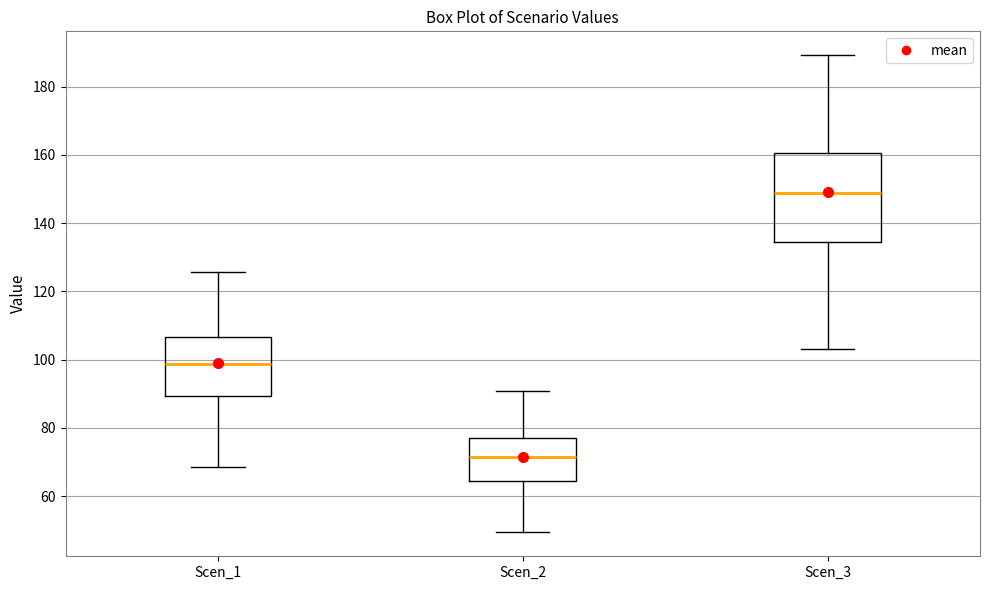

Reading left to right, transcribe this box plot: for each box, give where its median line is, the range the box spans, and where its two whiskers end, as read against the y-axis. The values are not printed on the chart, so give them approximately, as read against the axis.

Scen_1: median 98, box 90 to 106, whiskers 68 to 126
Scen_2: median 72, box 64 to 76, whiskers 50 to 90
Scen_3: median 148, box 134 to 160, whiskers 104 to 190